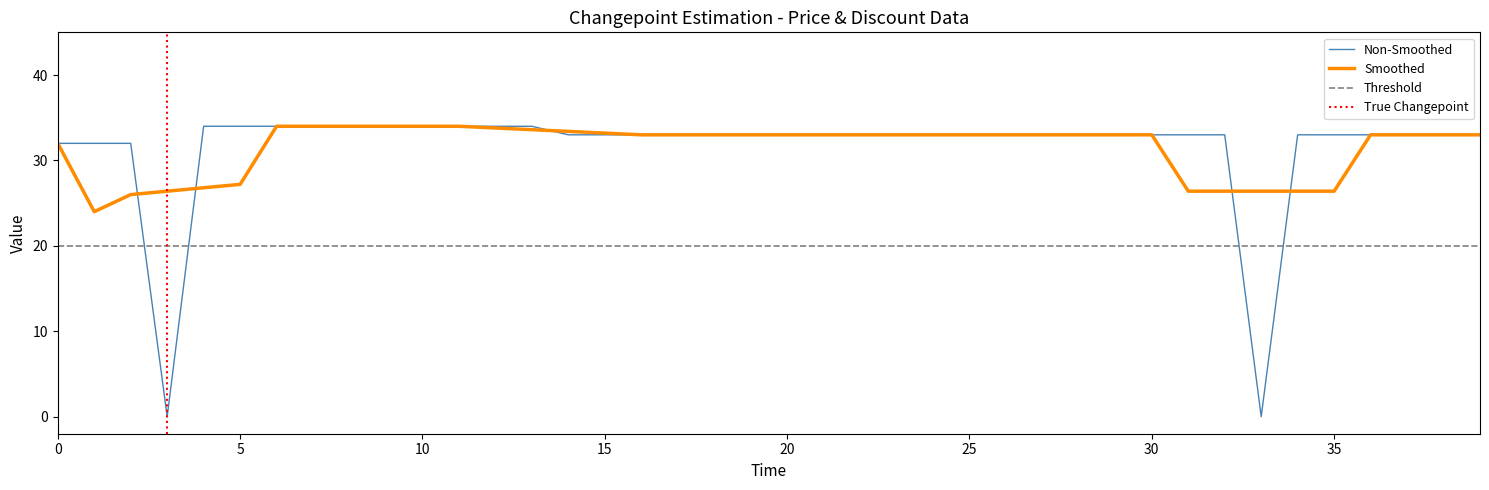

What is the change in value from 2 to 38?

+1